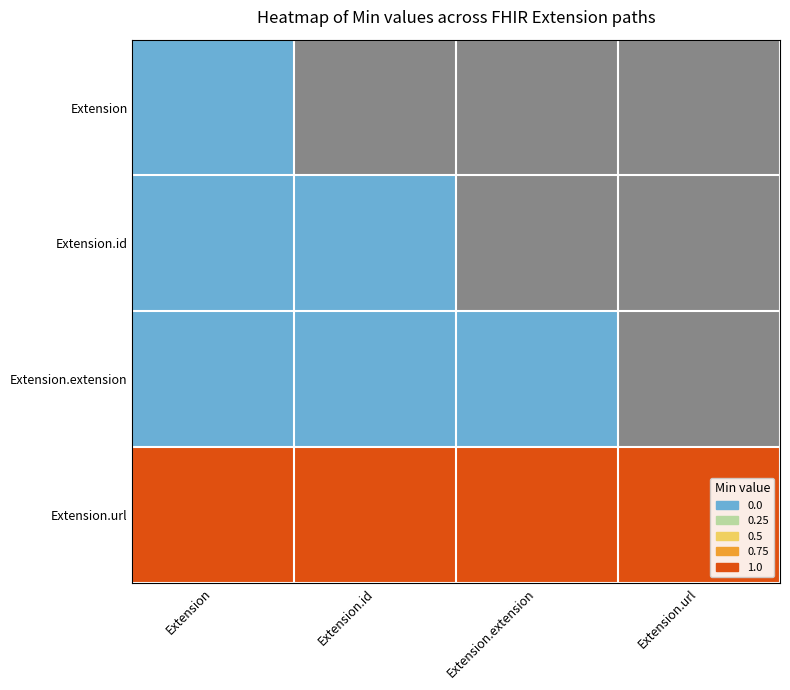

At which category is the sum across all series the highest?

Extension.url